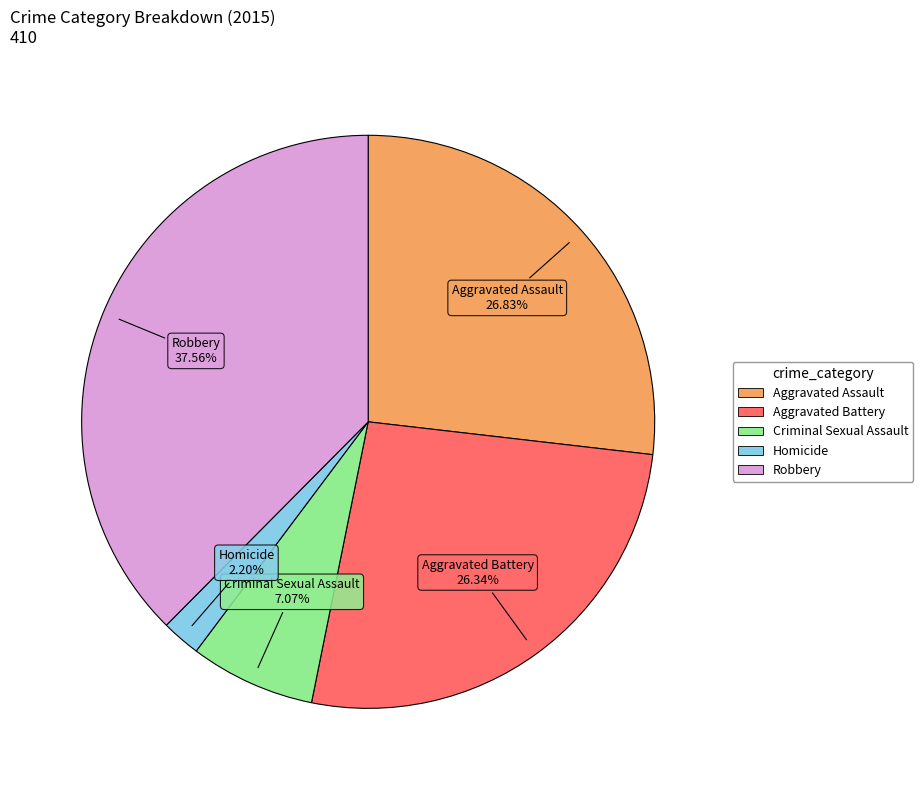

To the nearest percent, what portion does Robbery represent?

38%